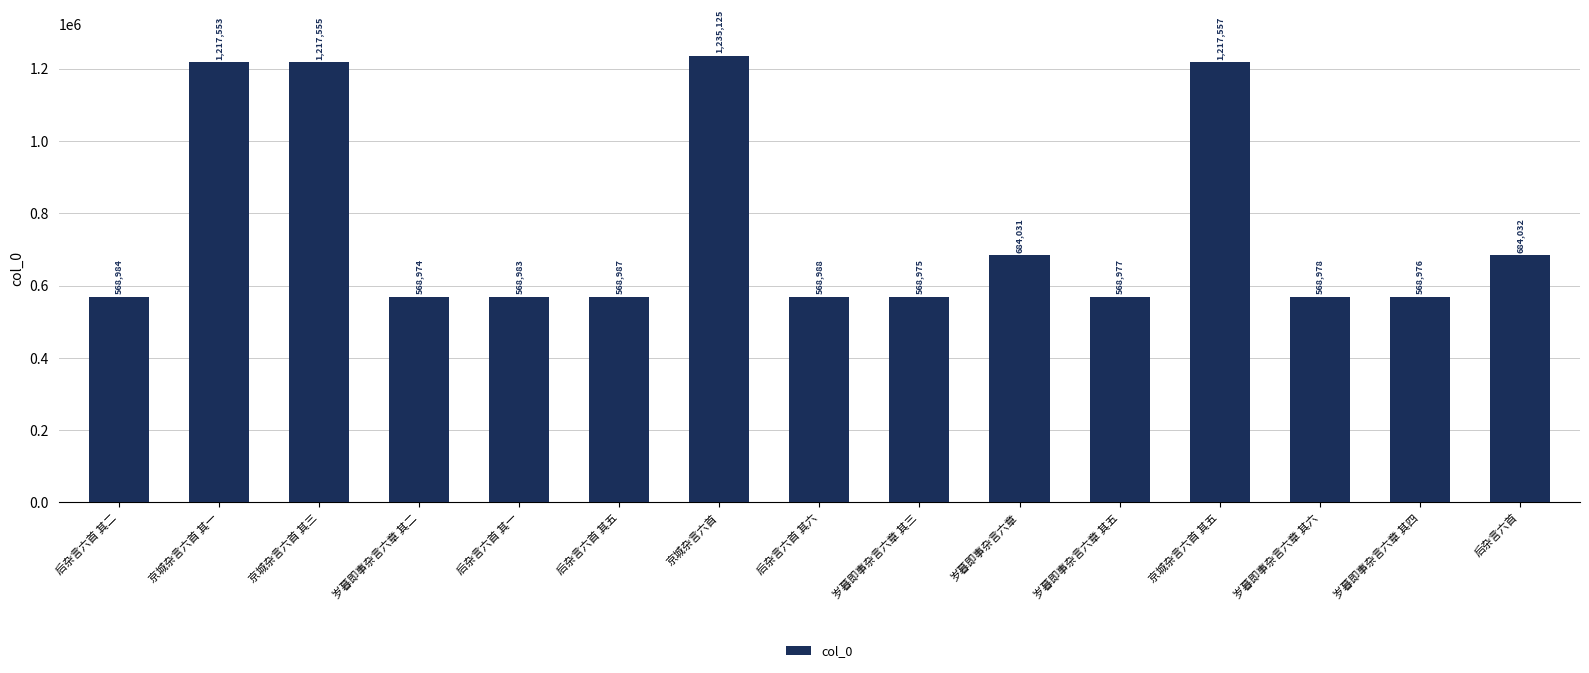

What is the difference between the maximum and minimum values?

666151